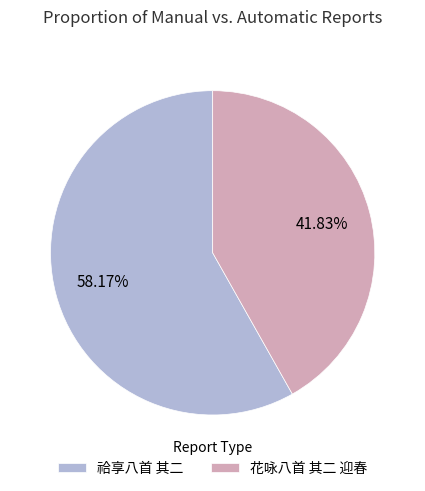

Does any single category account for the majority?

Yes